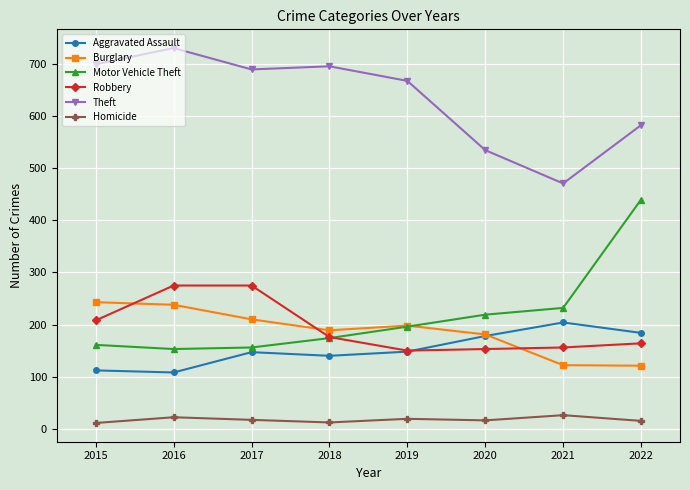

Which series has the largest total across all categories?

Theft